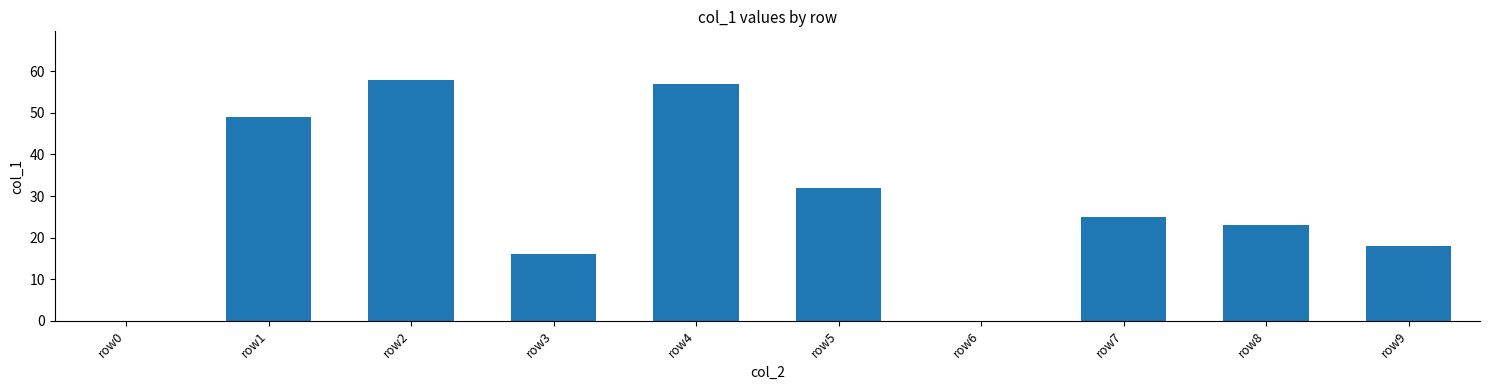

What is the sum of the values at row8 and row4?

80